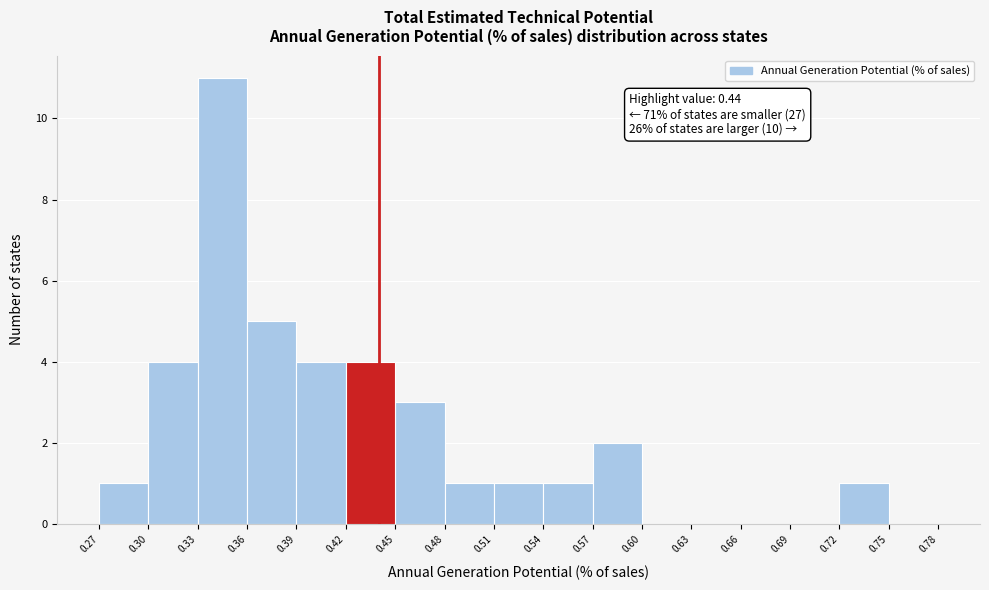

Over which range of the x-axis is the bar tallest?

0.33 to 0.36